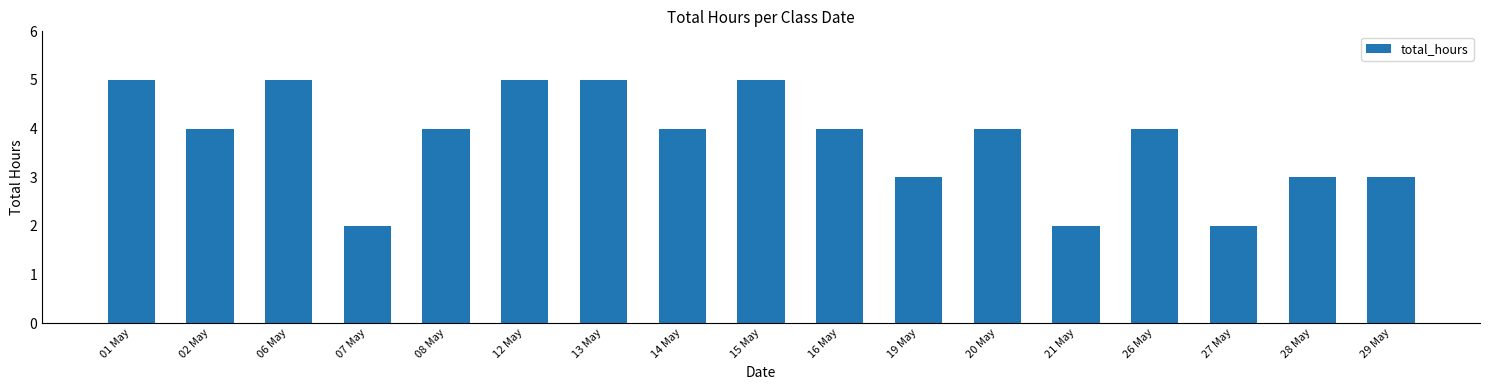

What is the greatest value displayed?

5